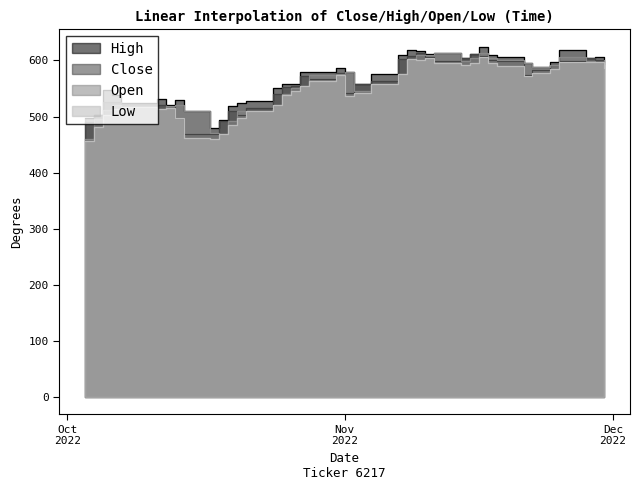

Between 2022-10-26 and 2022-11-14, which series saw the biggest shift?

Close